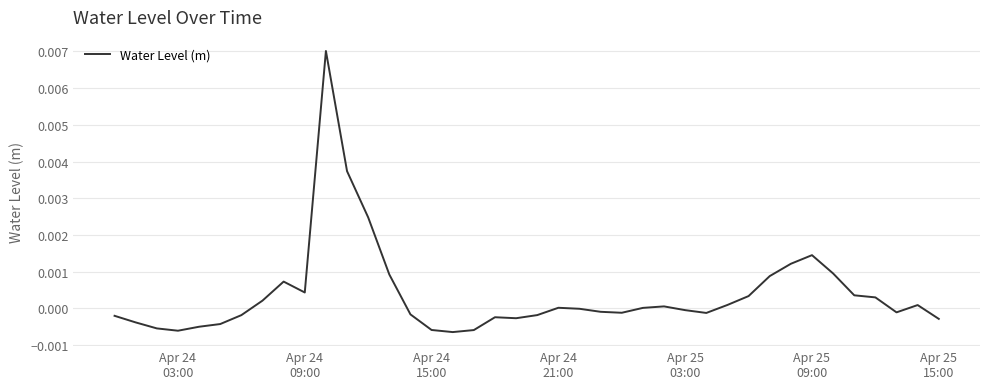

Is this an area chart (filled region under the line)?

No